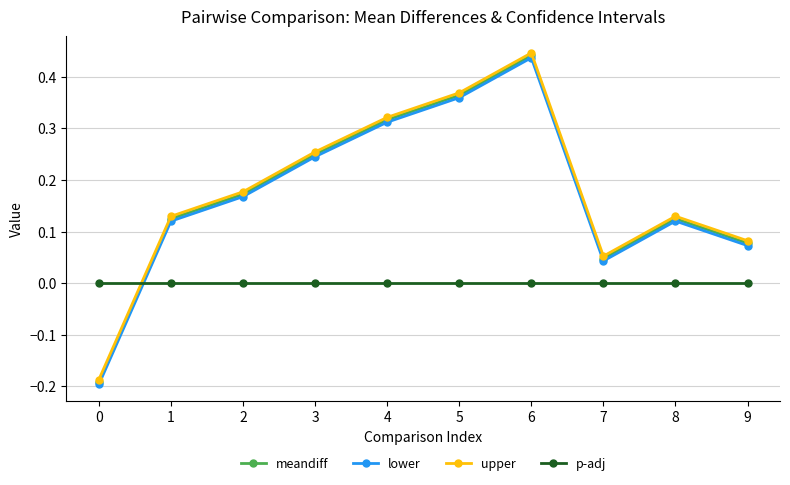

In upper, how many points are higher than both neighbors (excluding endpoints)?

2